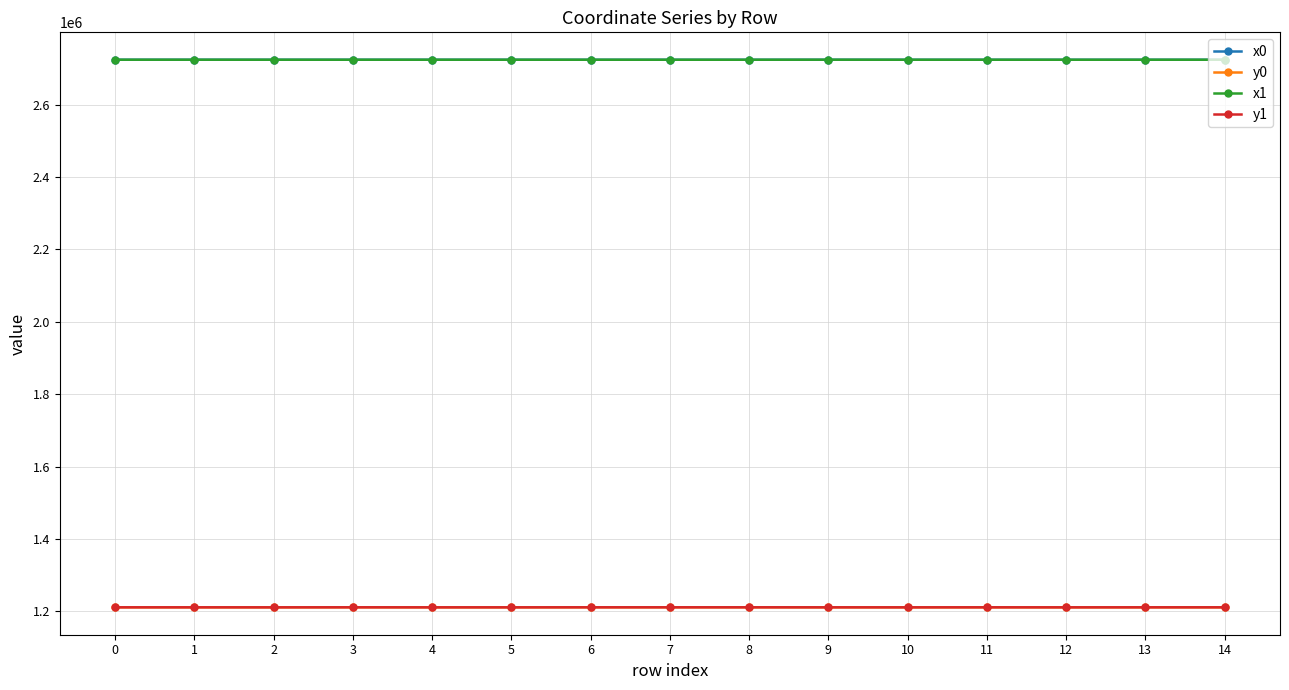

What is the value of the x1 point at the 7th from the left?

2723646.8